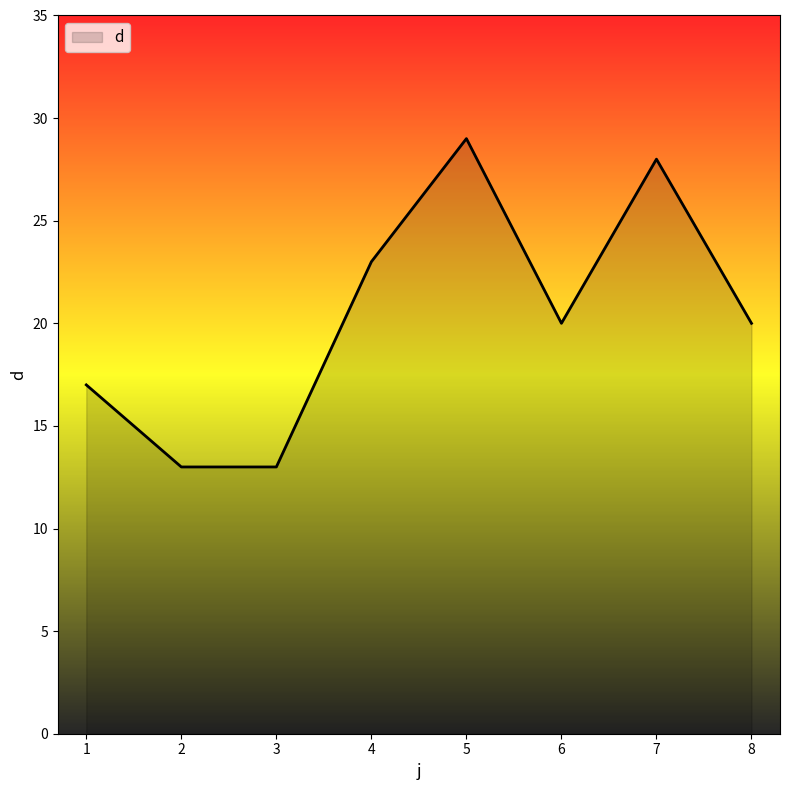

How many distinct data groups are displayed?

1